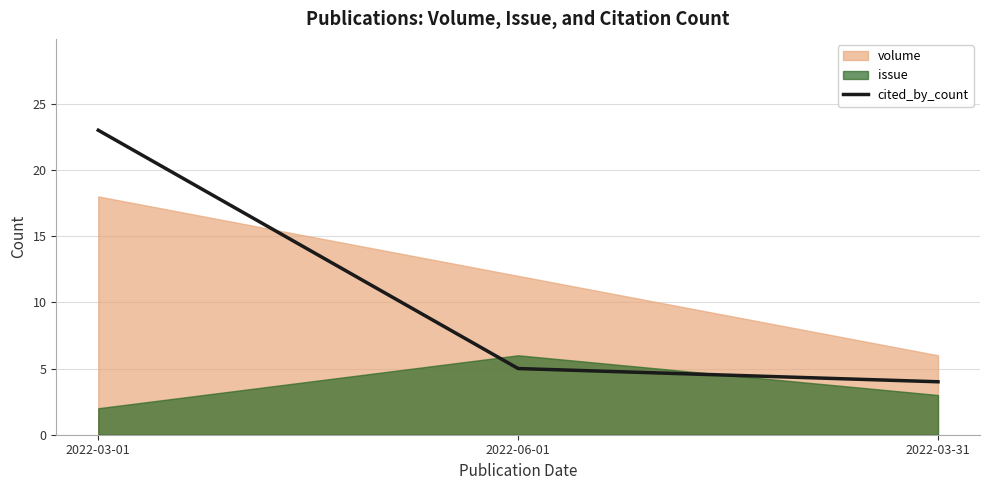

Is it true that the value at 2022-06-01 is 5?

True